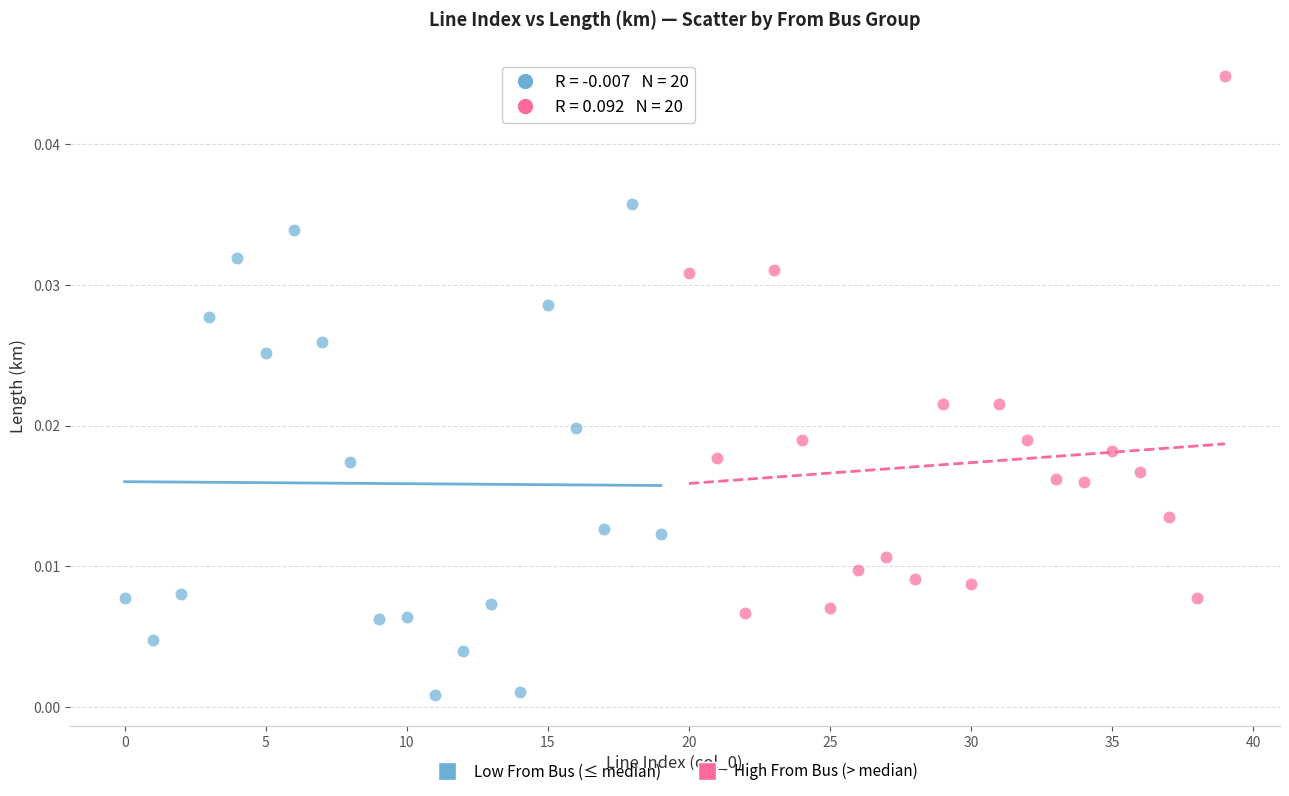

Which series reaches the maximum Y coordinate?

High From Bus (> median)